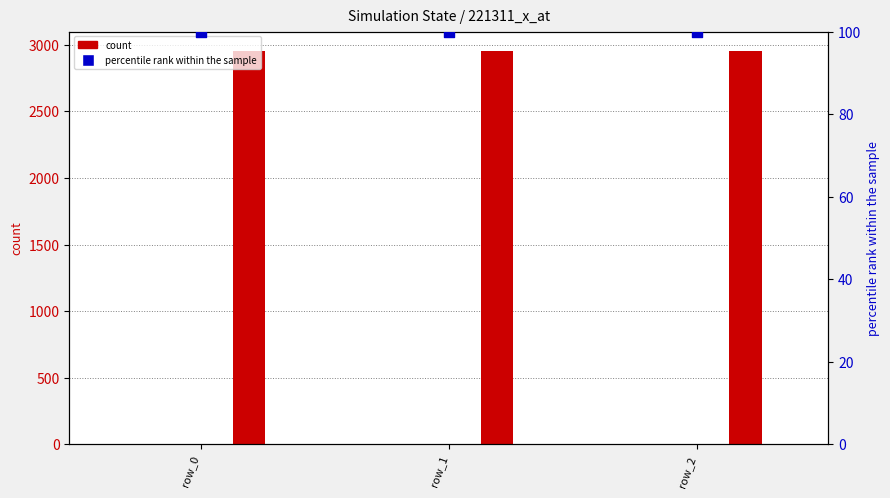

At which category is the sum across all series the highest?

row_2